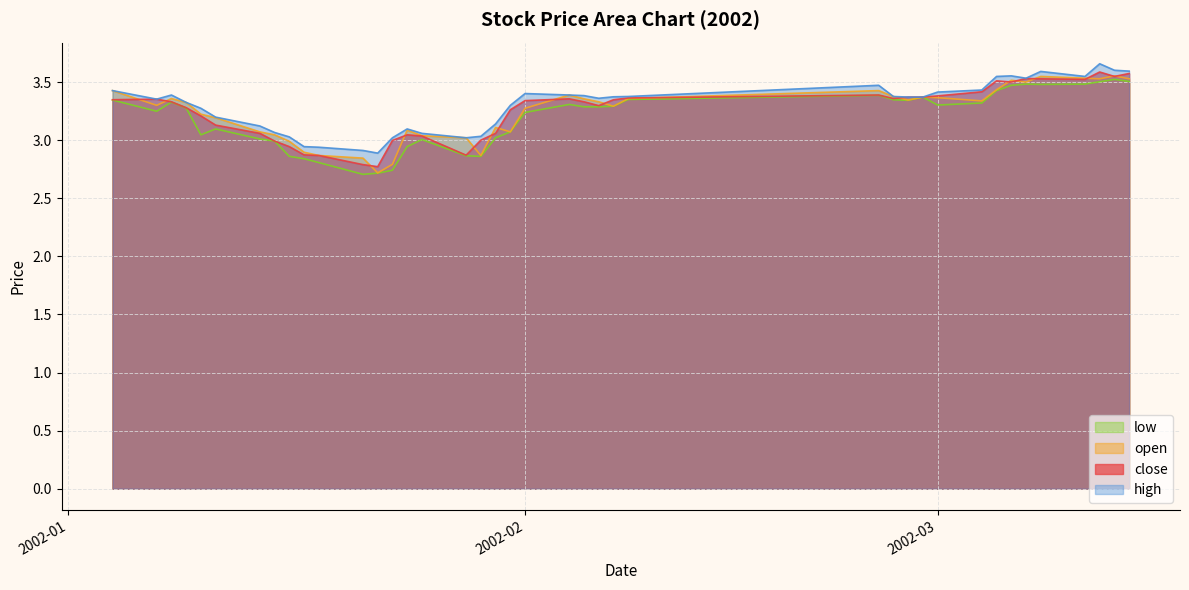

Does the chart have visible grid lines?

Yes